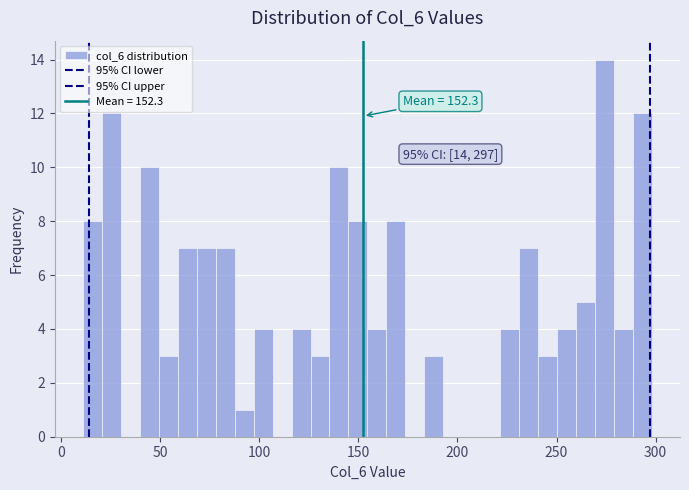

Around what value on the x-axis is the tallest bar? Give the approximate position of its centre, as read against the axis.

275